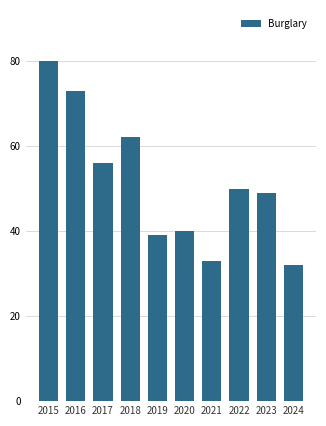

What is the value of the 2nd bar from the left?

73